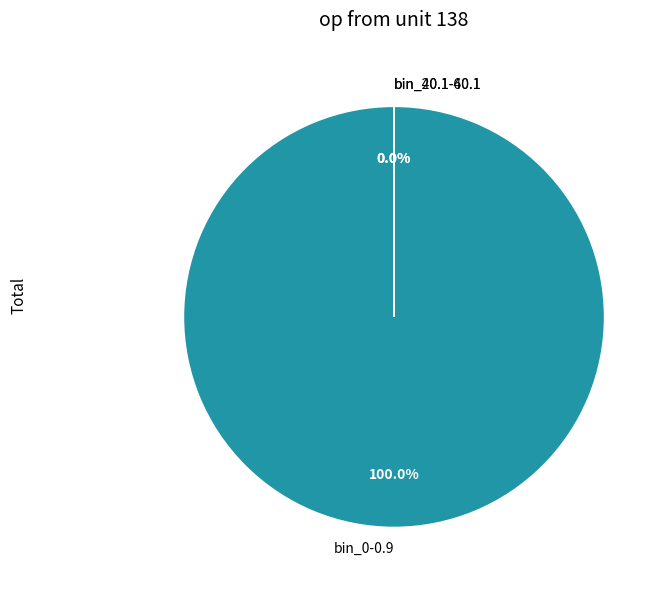

To the nearest percent, what is the combined percentage of bin_20.1-40.1 and bin_0-0.9?

100%